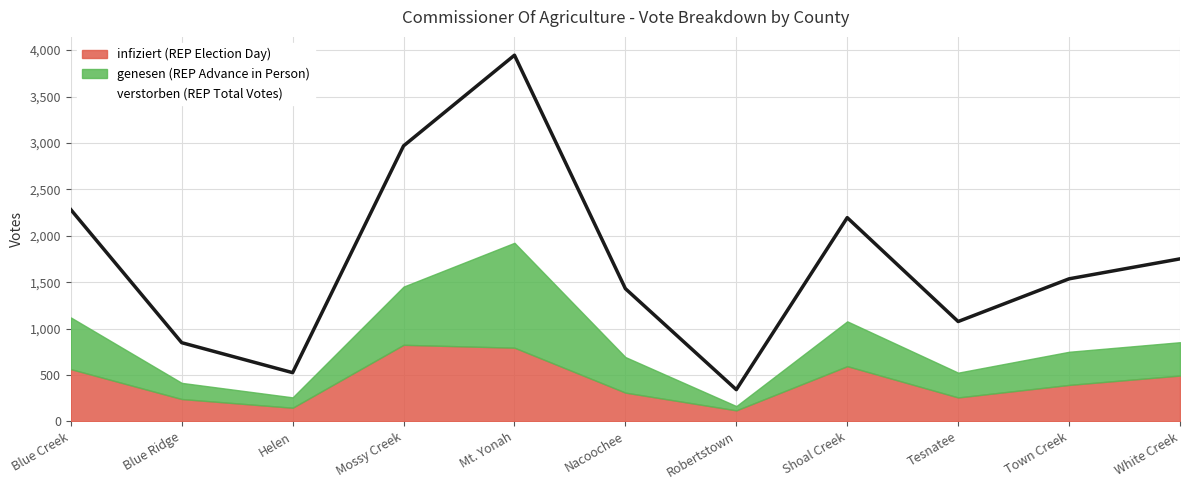

Reading left to right, transcribe all the data shown in this chart.

infiziert (REP Election Day): 563	241	147	825	794	310	119	595	258	393	494
genesen (REP Advance in Person): 557	174	112	627	1130	383	46	483	267	357	359
verstorben (REP Total Votes): 1162	433	266	1516	2021	737	177	1117	551	786	898